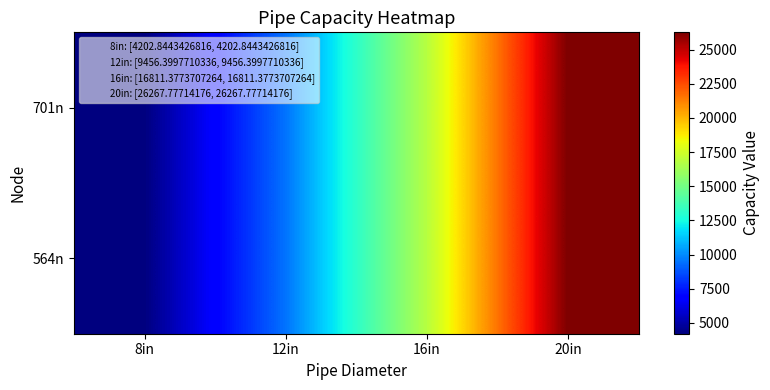

At which category is the sum across all series the highest?

20in